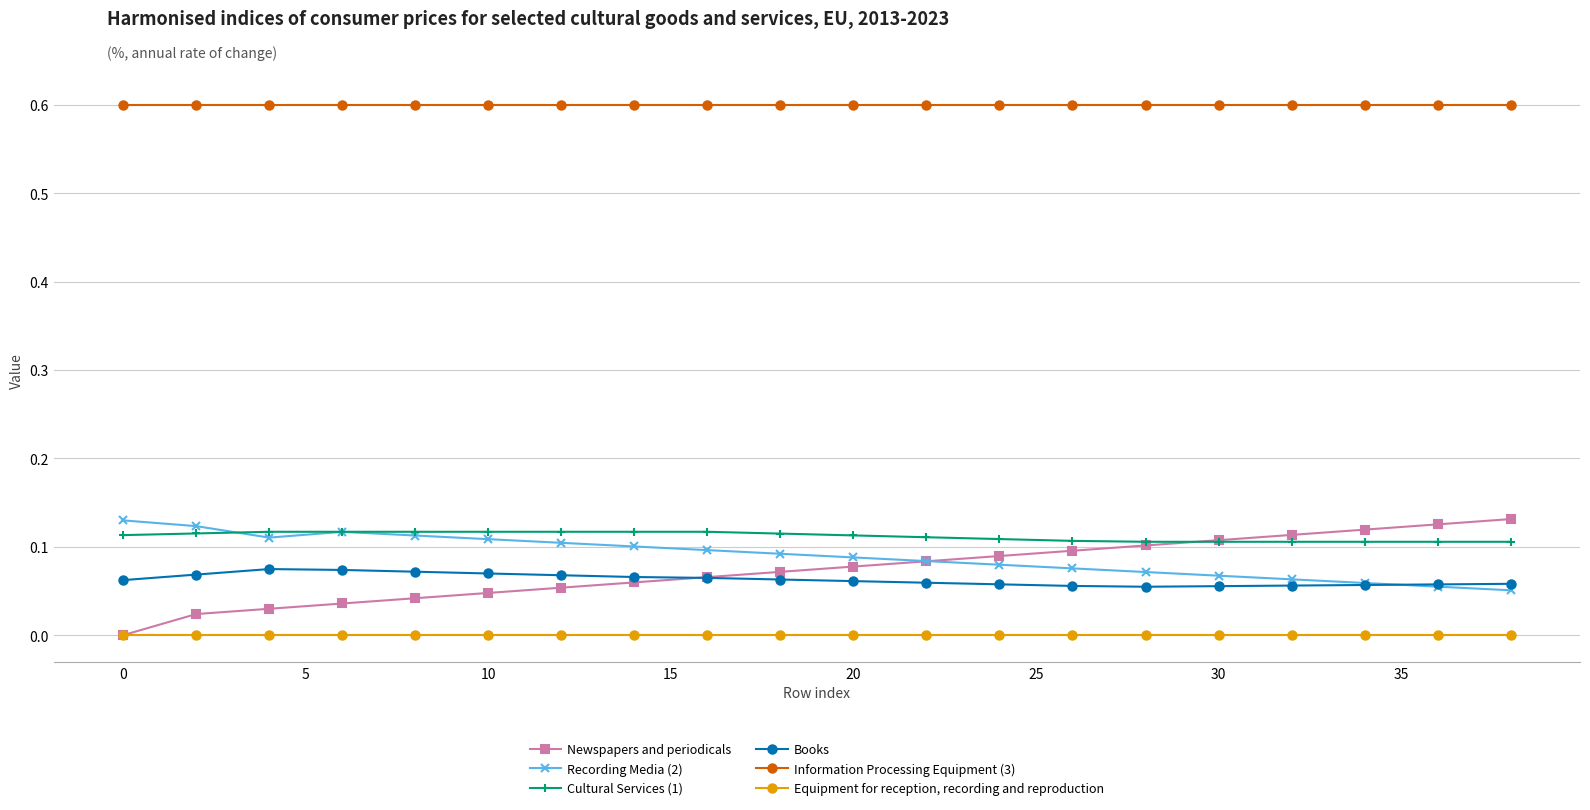

Rank the series by their maximum value, from lowest to highest.

Equipment for reception, recording and reproduction, Books, Cultural Services (1), Recording Media (2), Newspapers and periodicals, Information Processing Equipment (3)